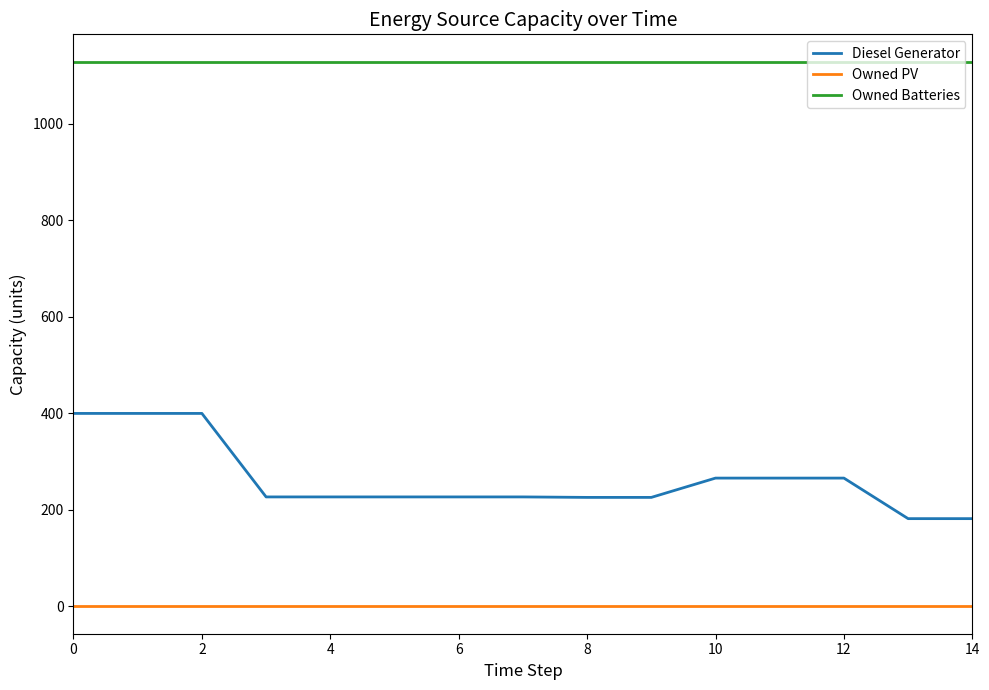

At how many categories does at least one series exceed 1000?

15